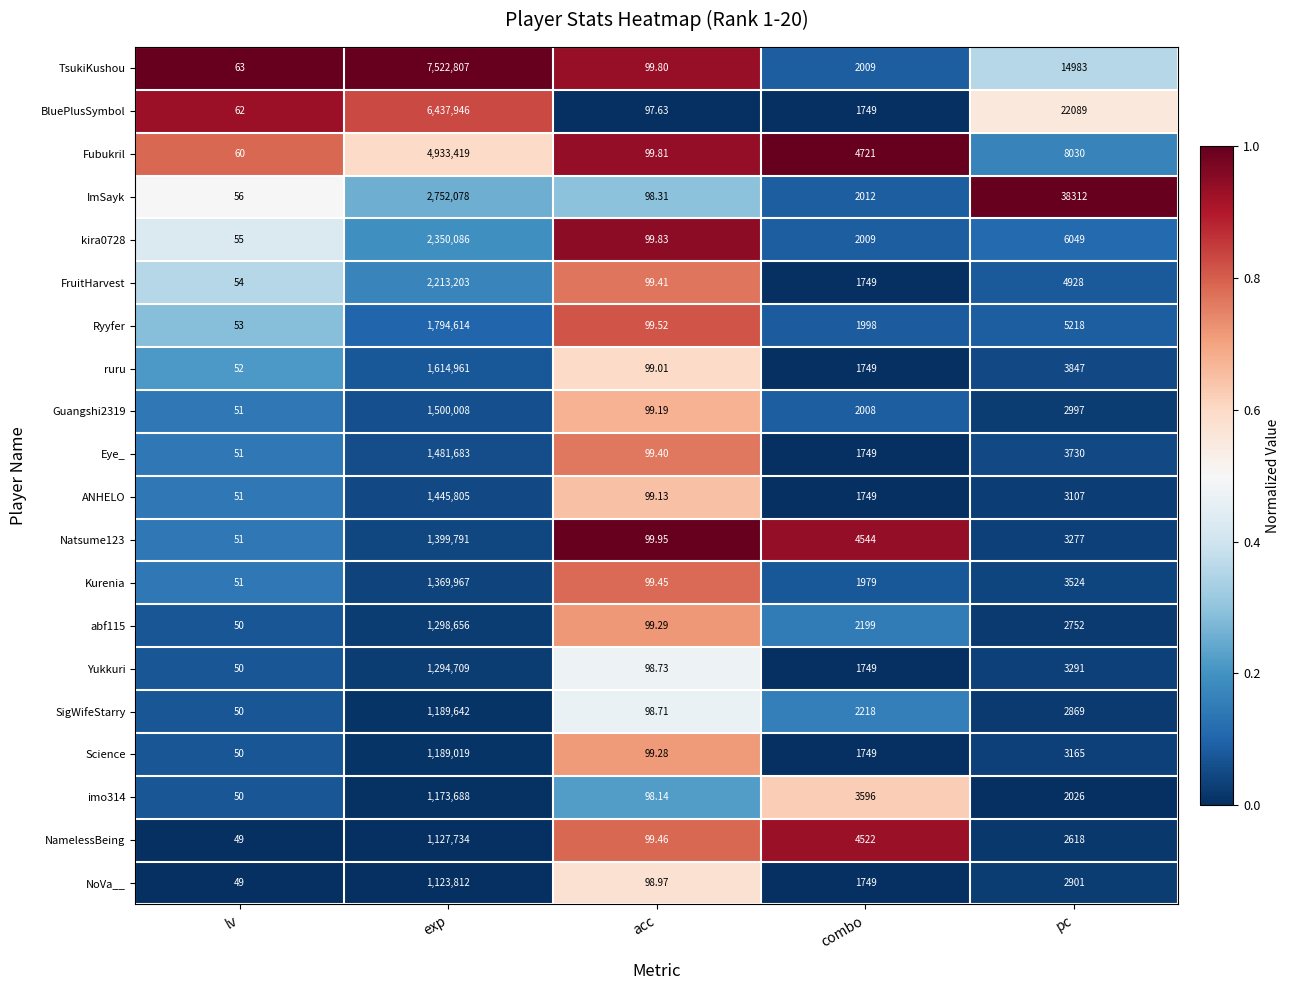

At which category is the sum across all series the highest?

exp